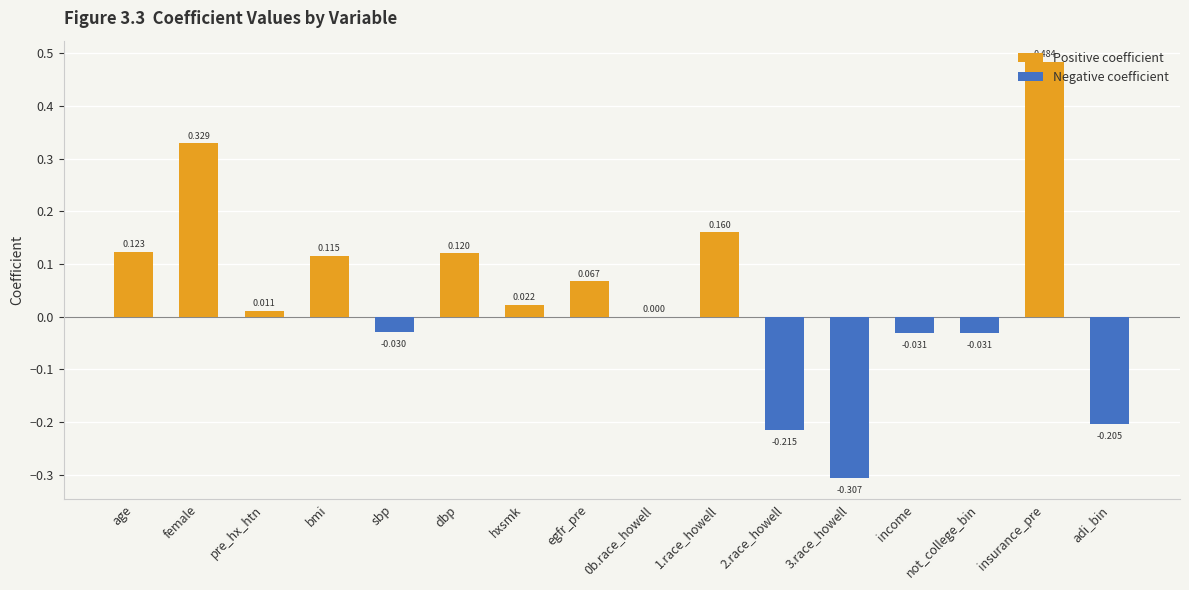

What is the label of the 11th bar from the right?

dbp